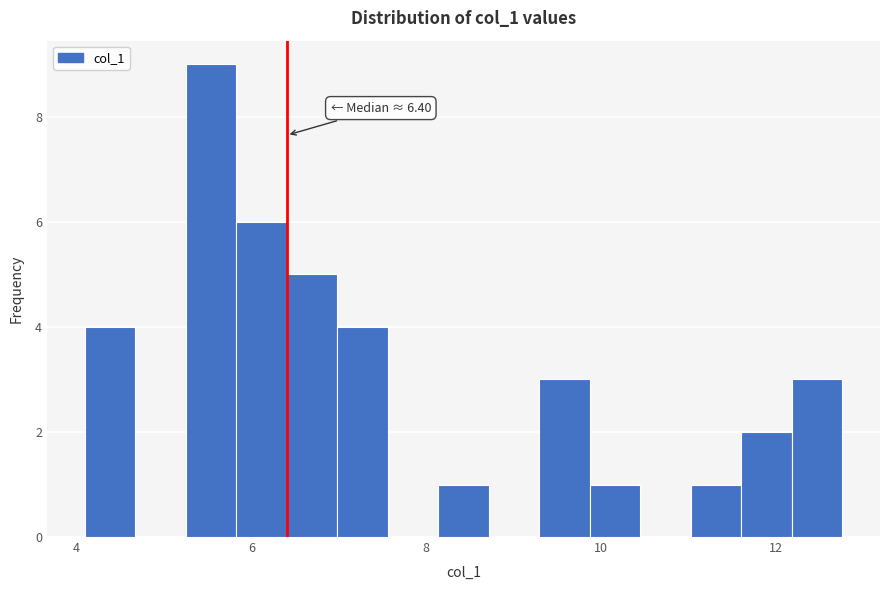

Around what value on the x-axis is the tallest bar? Give the approximate position of its centre, as read against the axis.

5.6